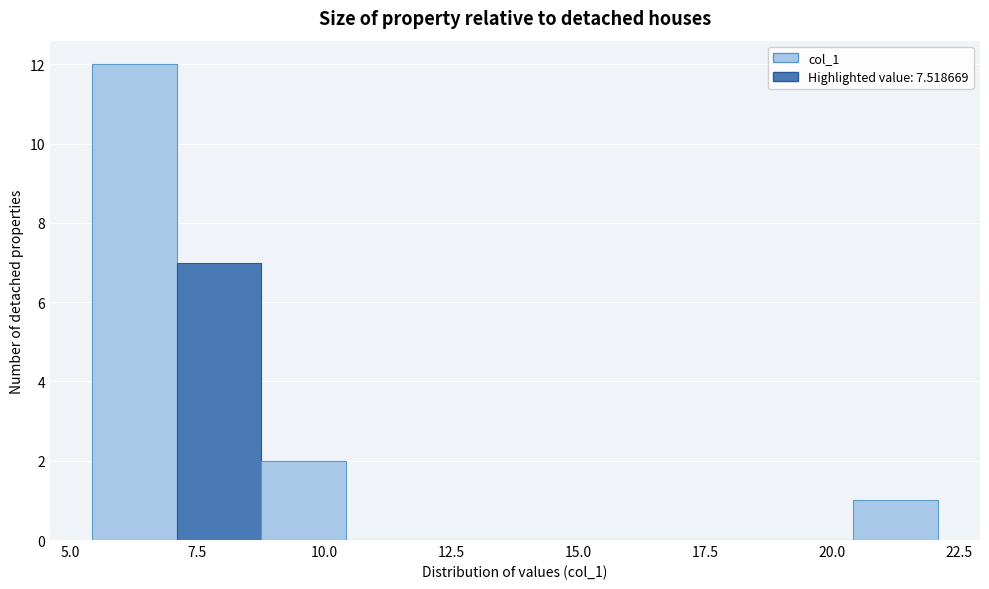

Read against the x-axis, roughly where is the centre of the tallest bar?

6.5